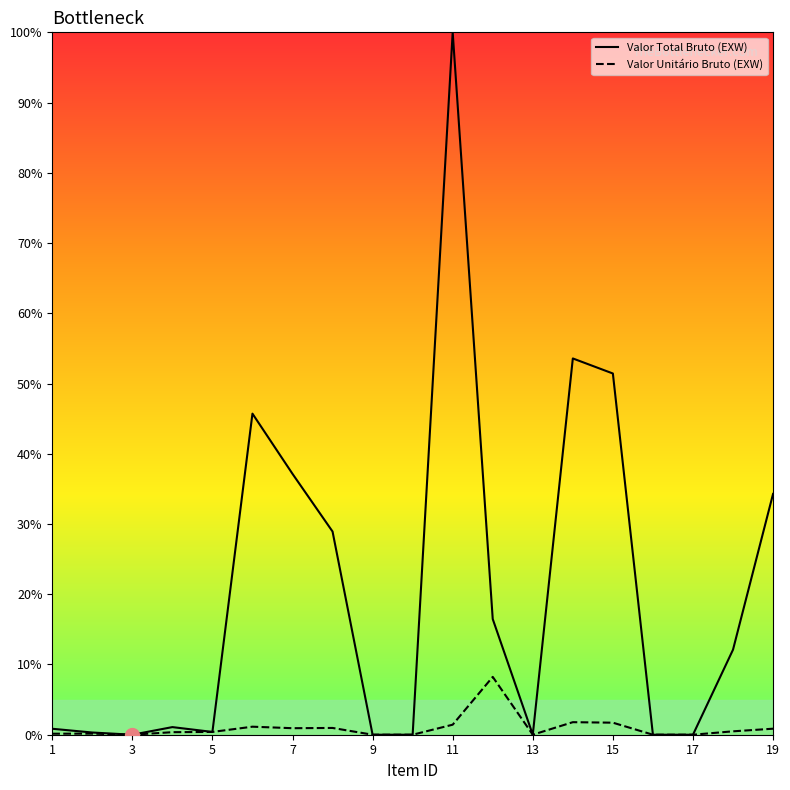

What is the average value of the Valor Unitário Bruto (EXW) series?

1.0